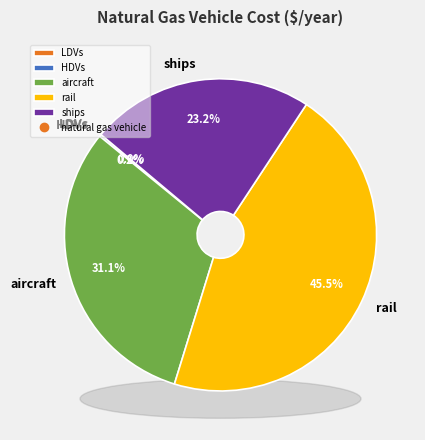

To the nearest percent, what is the combined percentage of aircraft and HDVs?

31%